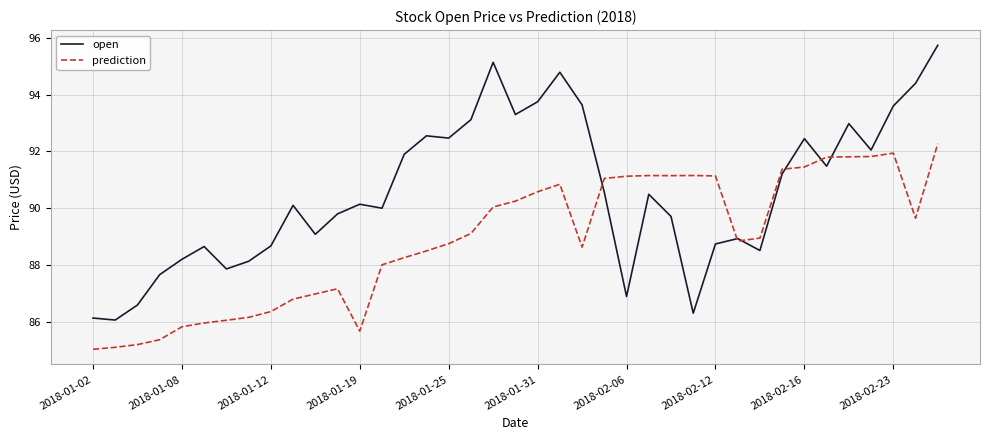

What is the difference between the second highest and minimum values in the open series?

9.1